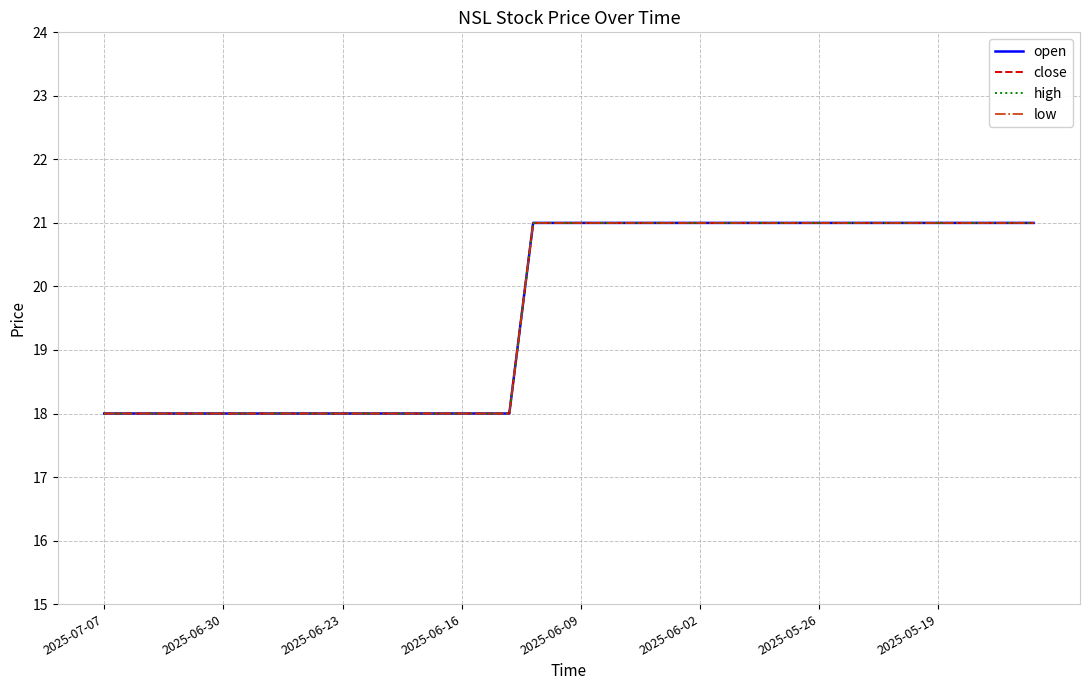

How many lines are shown in the chart?

4